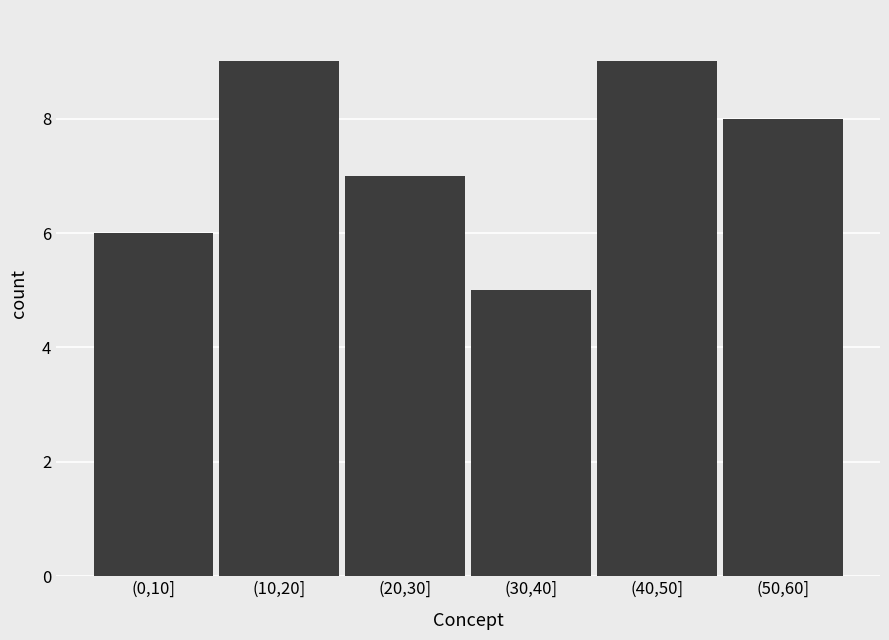

Reading right to left, transcribe all the data shown in this chart.

(50,60]=8	(40,50]=9	(30,40]=5	(20,30]=7	(10,20]=9	(0,10]=6